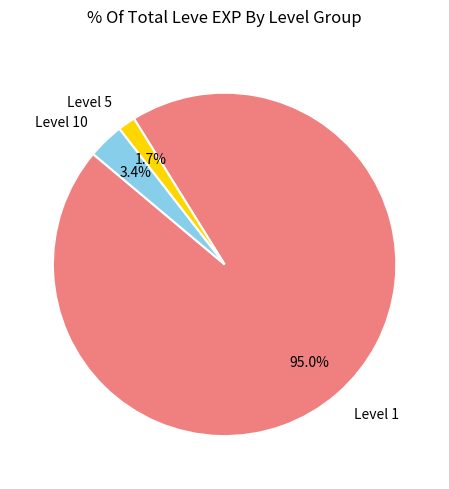

Is there a majority slice in this chart?

Yes